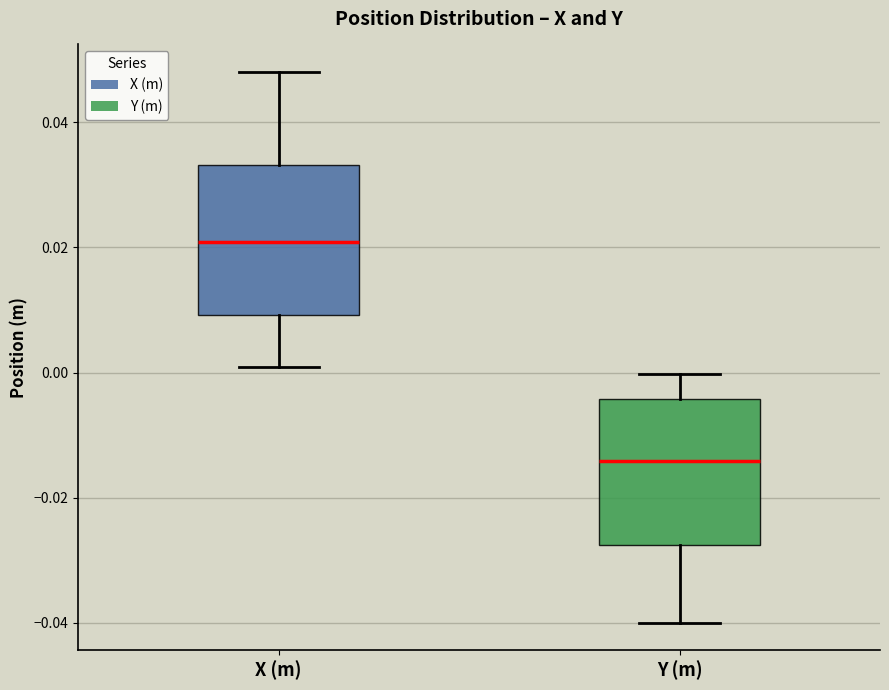

Reading left to right, transcribe this box plot: for each box, give where its median line is, the range the box spans, and where its two whiskers end, as read against the y-axis. The values are not printed on the chart, so give them approximately, as read against the axis.

X (m): median 0.020, box 0.010 to 0.034, whiskers 0.000 to 0.048
Y (m): median -0.014, box -0.028 to -0.004, whiskers -0.040 to 0.000